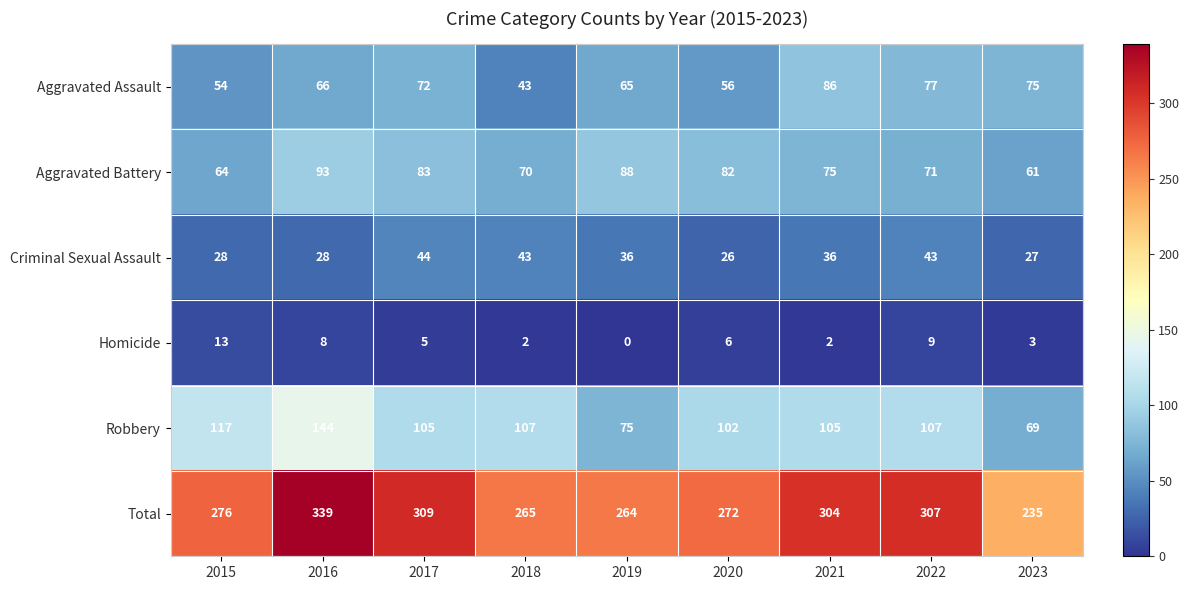

The value of Homicide at 2019 is 0. True or false?

True